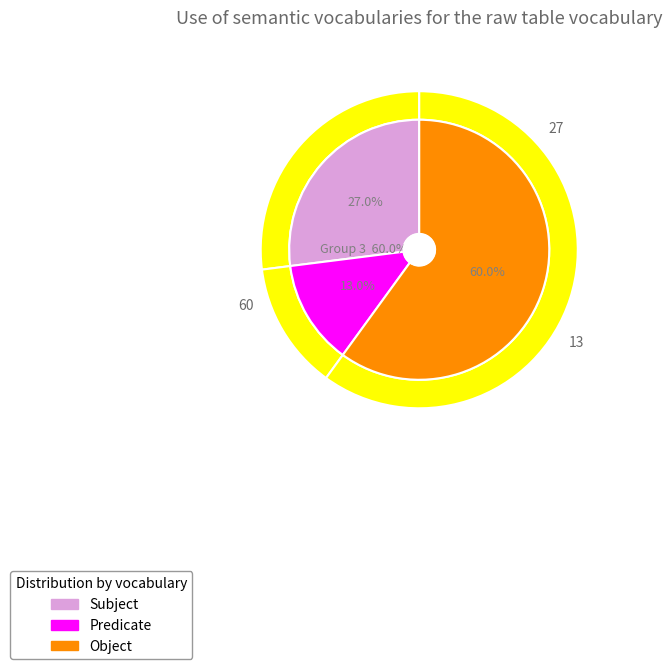

To the nearest percent, what is the combined percentage of 3 and 2?

73%